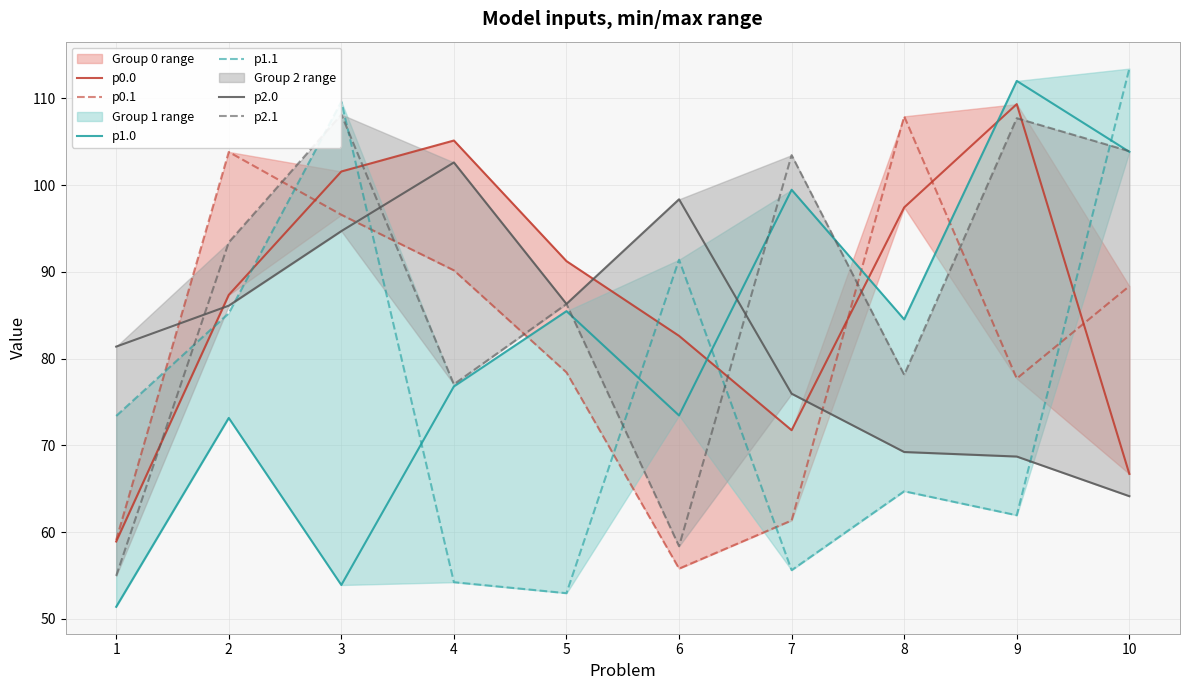

True or false: p0.1 has more than 1 points higher than both neighbors.

True